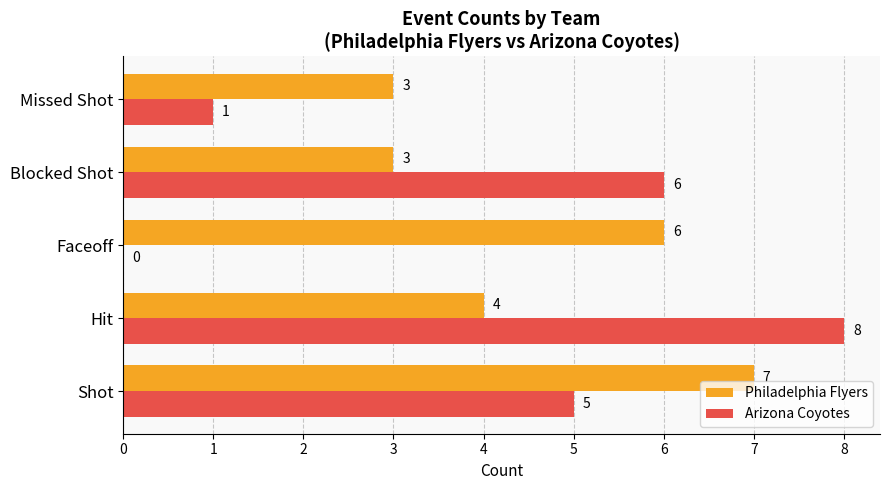

What is the maximum value for Philadelphia Flyers?

7